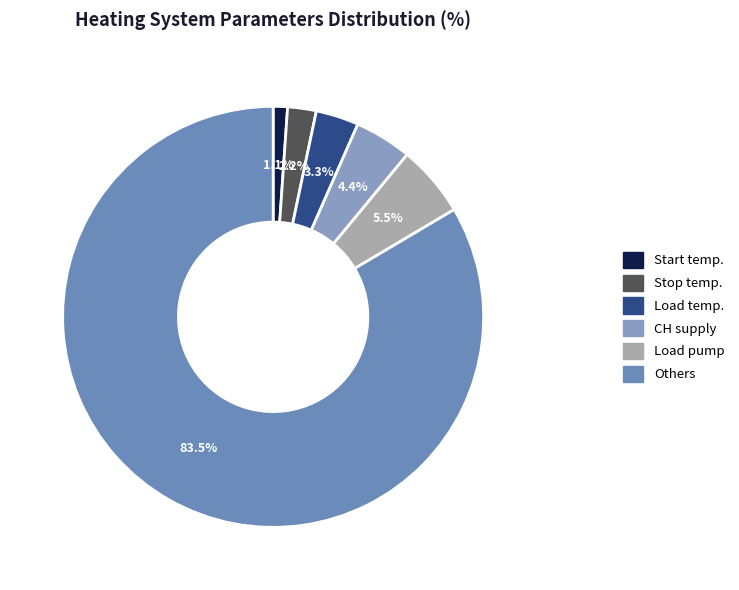

To the nearest percent, what is the difference between the largest and smallest slice percentages?

82%